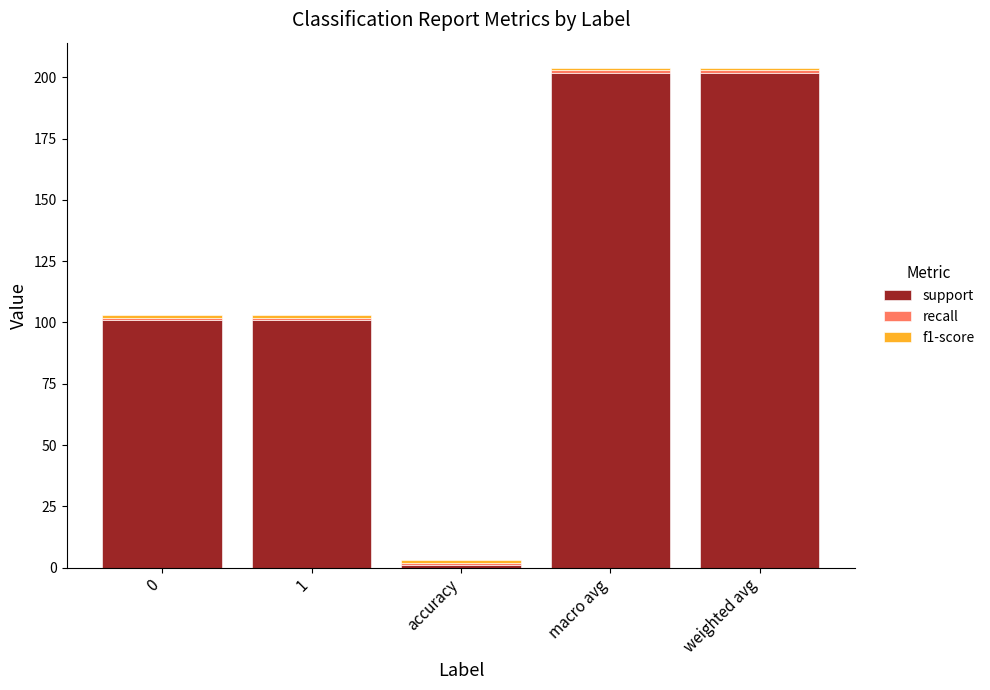

Count the number of data series in this chart.

3